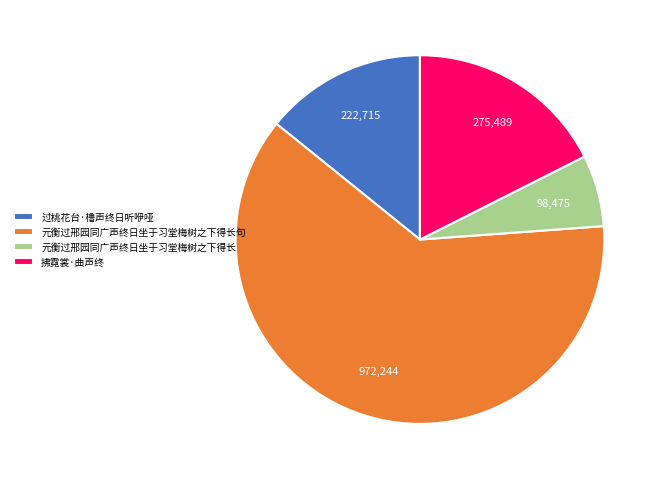

Does 元衡过邢园同广声终日坐于习堂梅树之下得长句 account for over 50% of the chart?

Yes